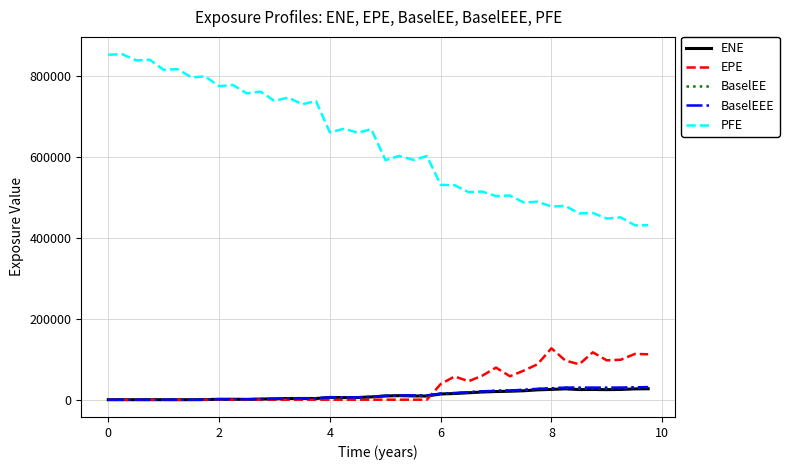

True or false: PFE and ENE cross at least once.

False